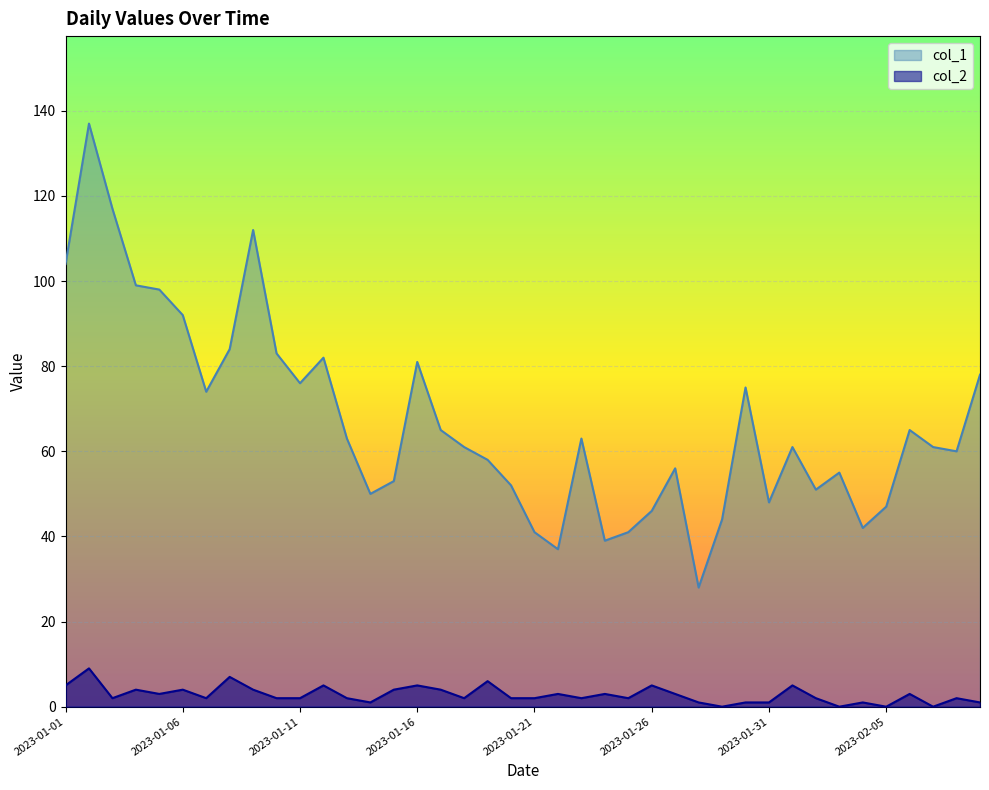

At how many categories does at least one series exceed 34?

39